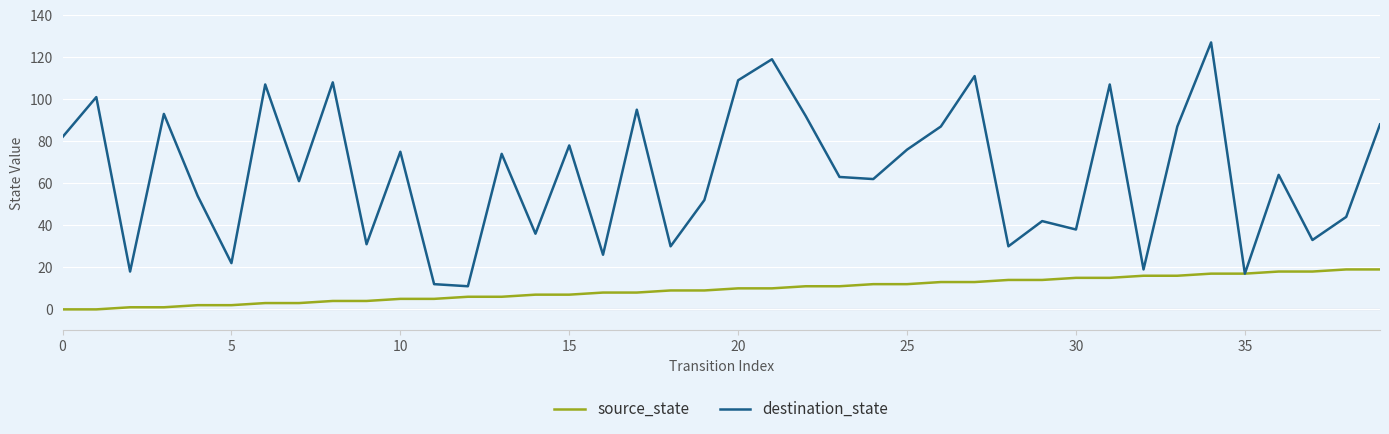

How many interior local valleys does the destination_state series have?

14